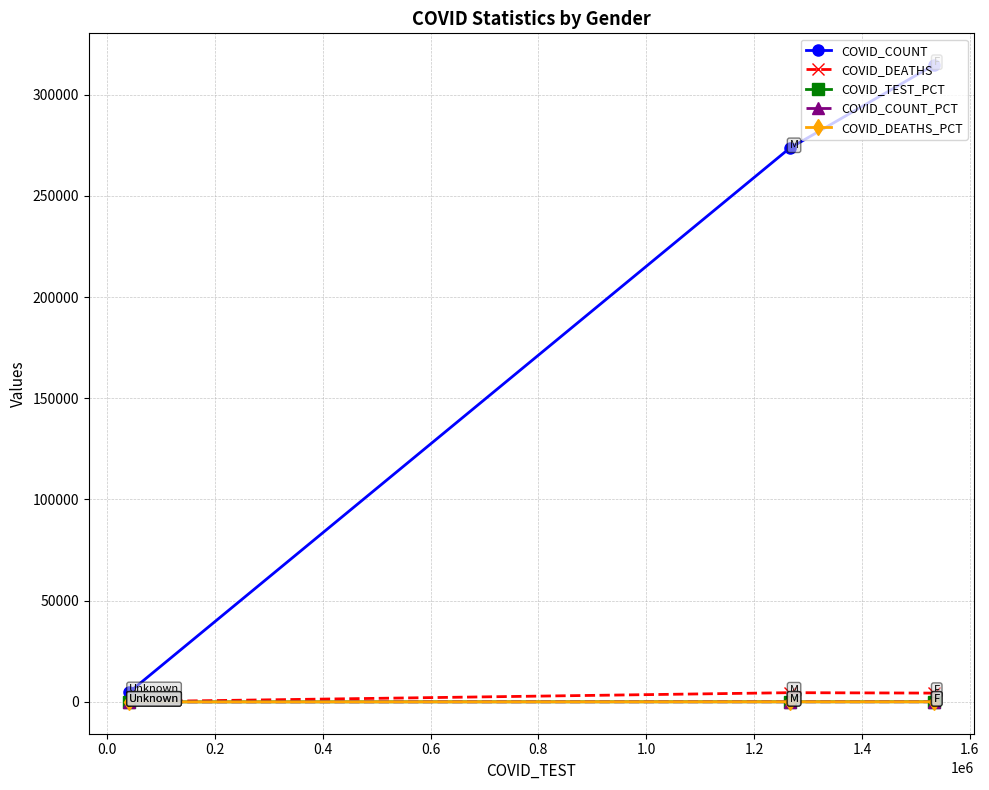

What is the difference between the maximum and minimum values in the COVID_DEATHS series?

4479.0